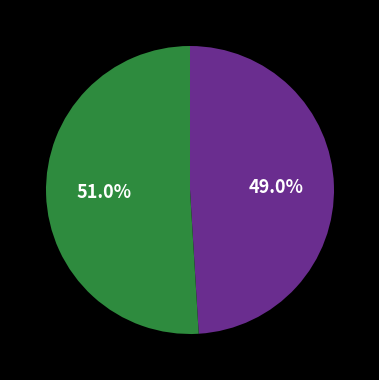

Is there any slice that represents more than half of the pie?

Yes